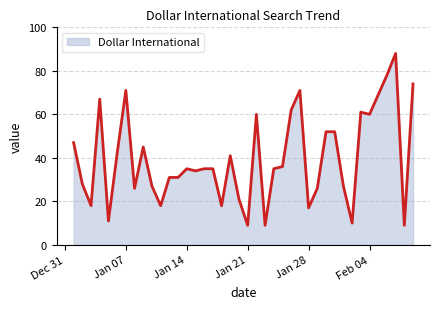

What is the smallest value displayed?

9